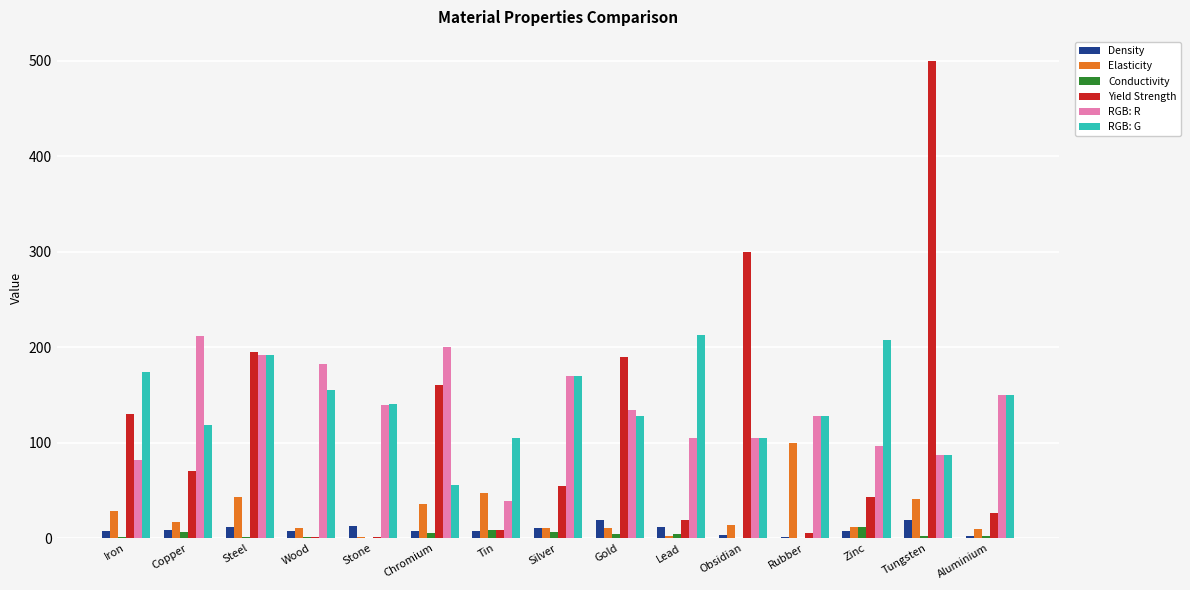

What is the average value of the Elasticity series?

25.5